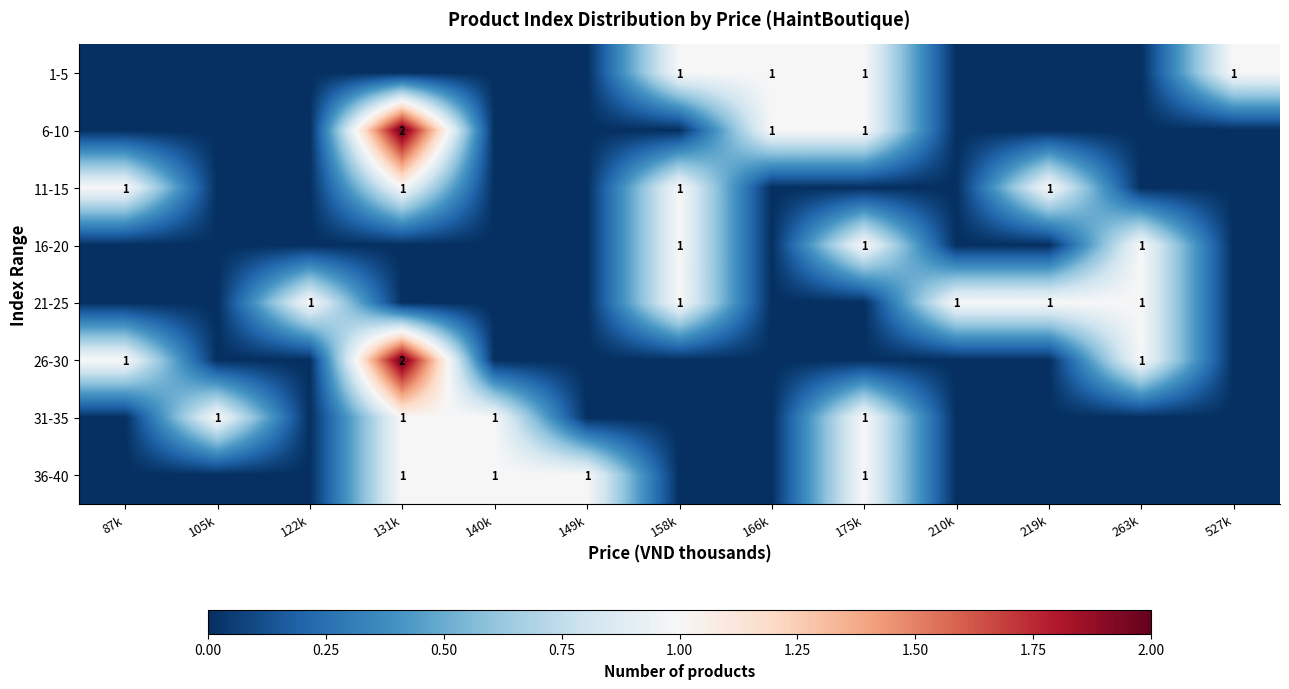

The 31-35 series shows 2 at 131k. True or false?

False